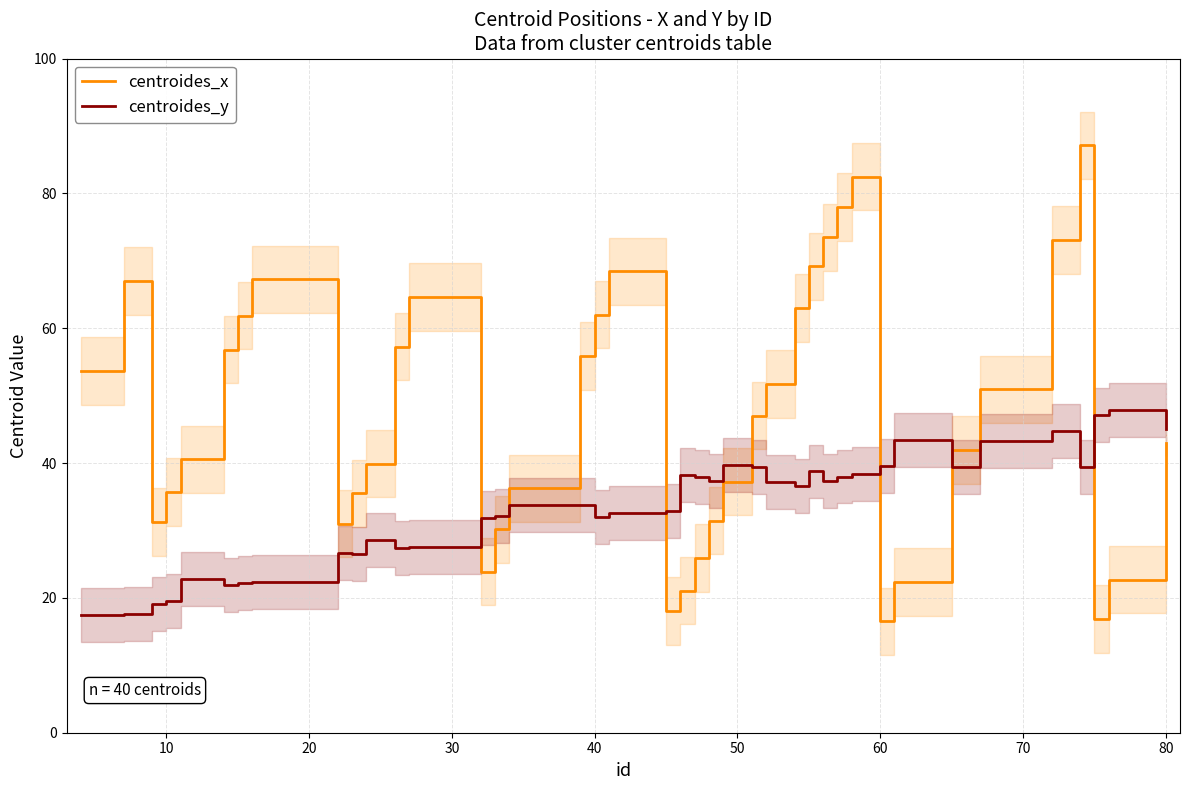

Does the chart display data point markers on the line(s)?

No